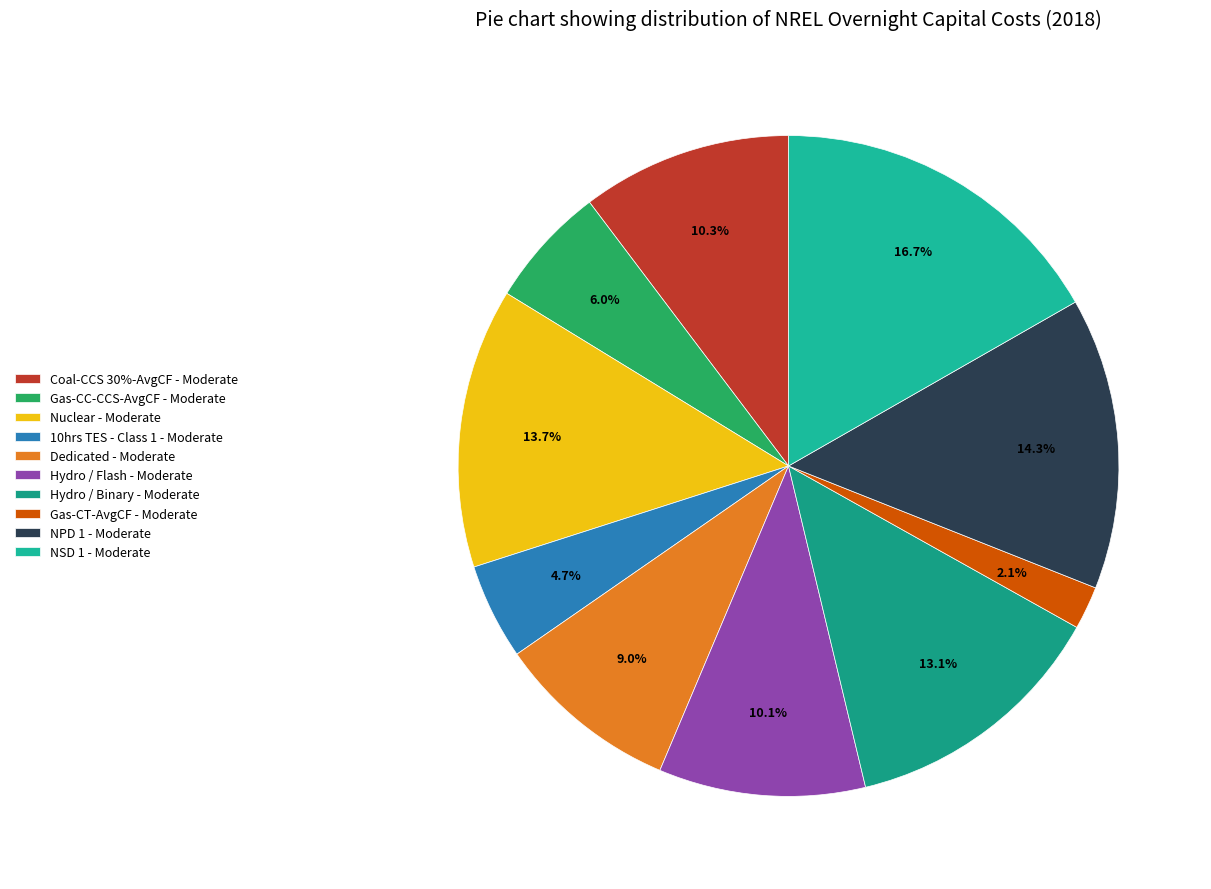

Which slice is the smallest?

Gas-CT-AvgCF - Moderate